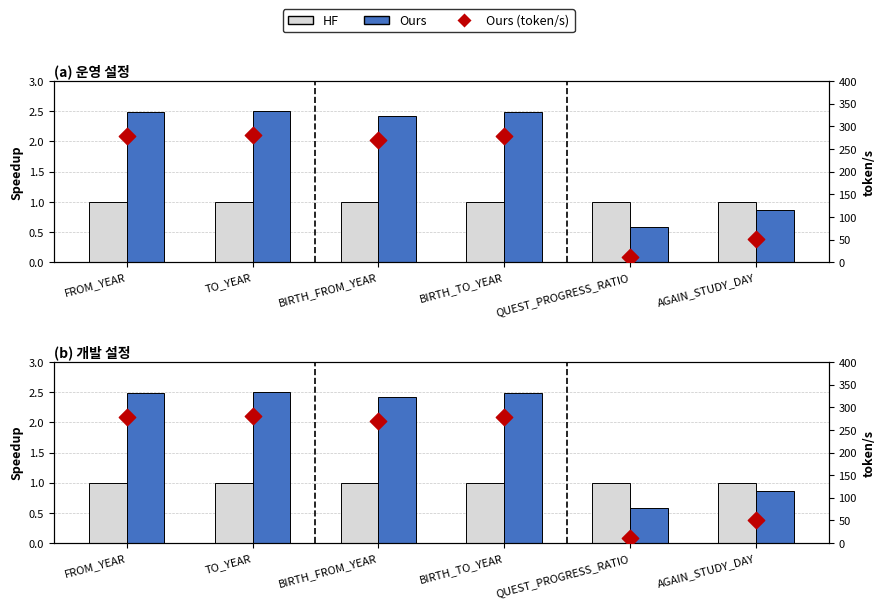

At how many categories does at least one series exceed 150?

4